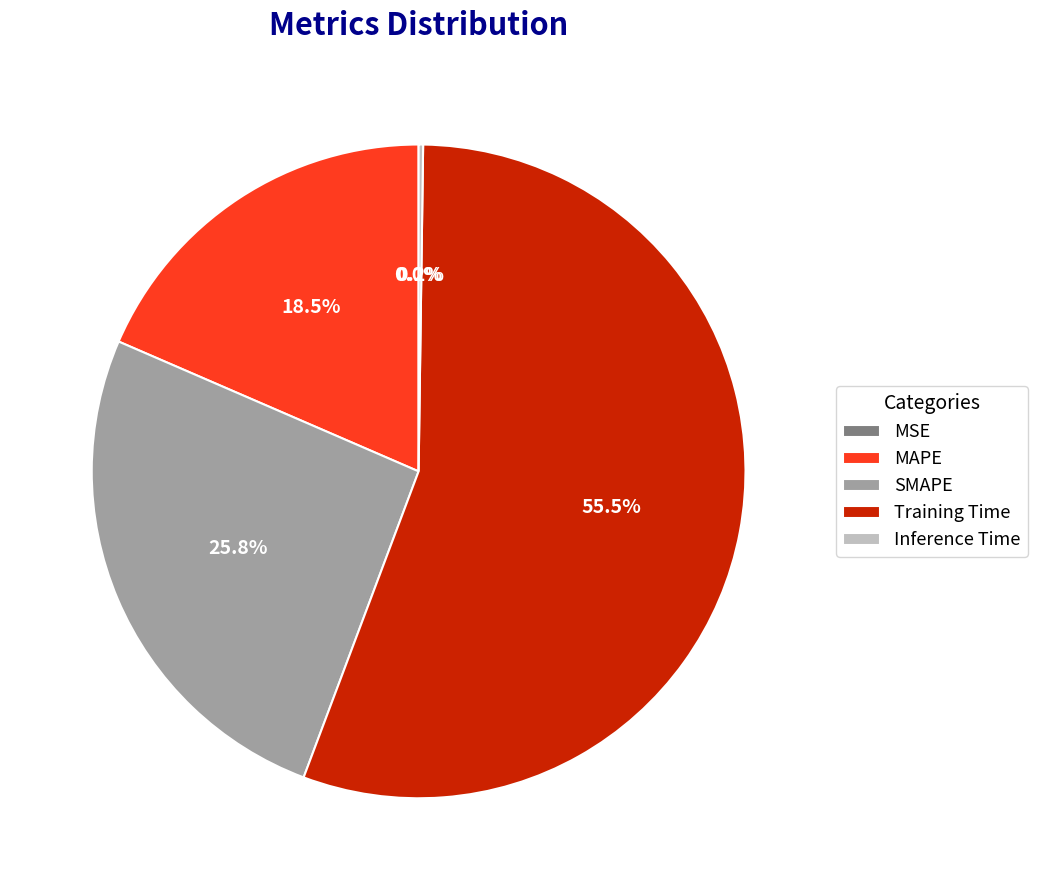

Do SMAPE and MAPE together represent more than half of the pie?

No